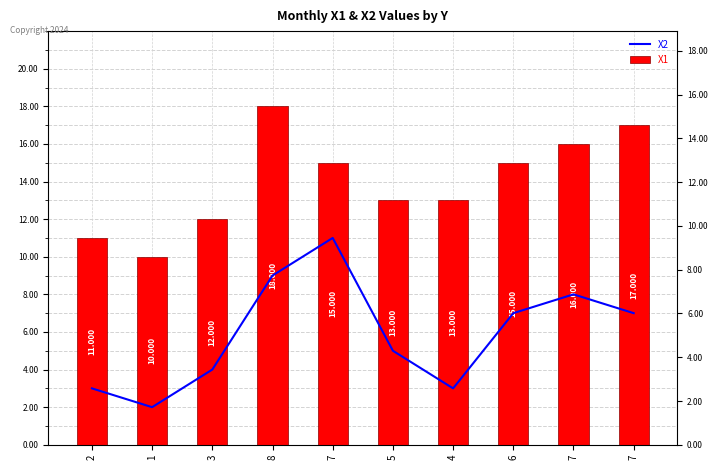

The X2 series shows 9 at 8. True or false?

True